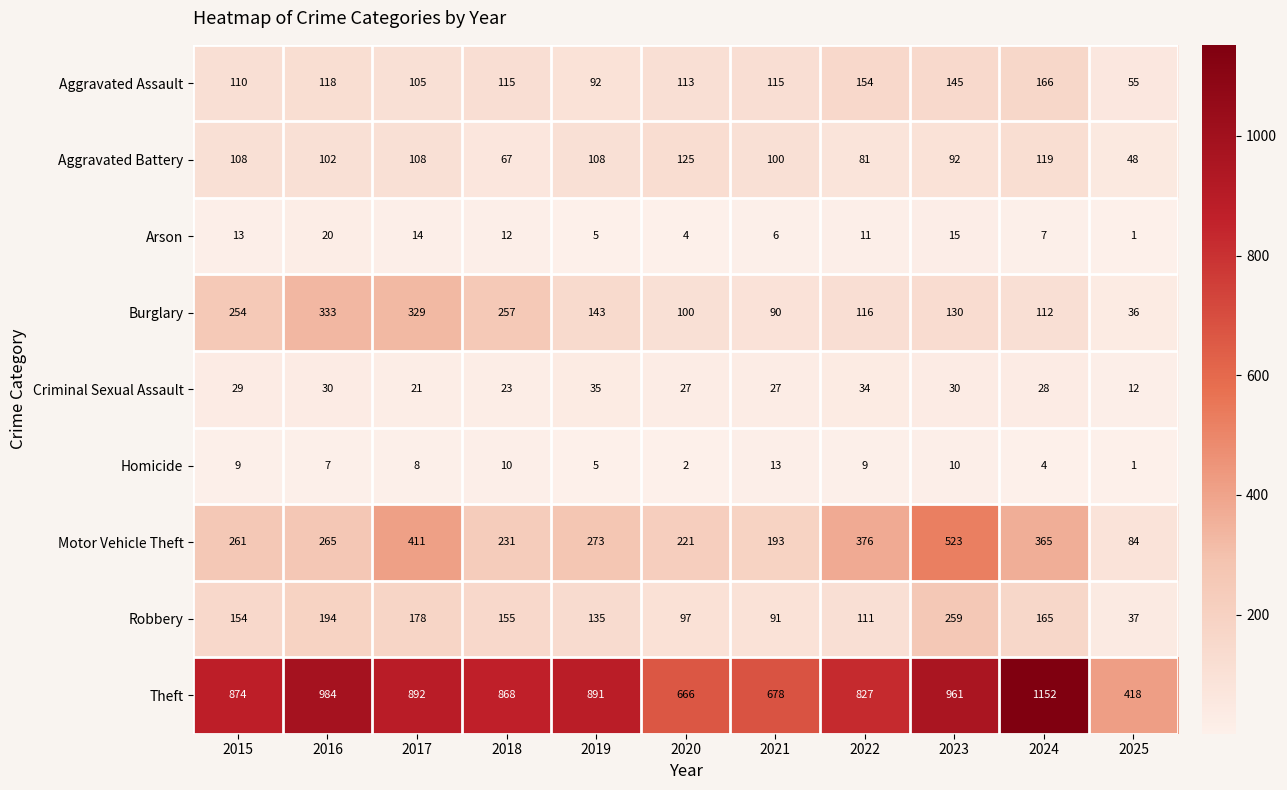

At how many categories does at least one series exceed 265?

11